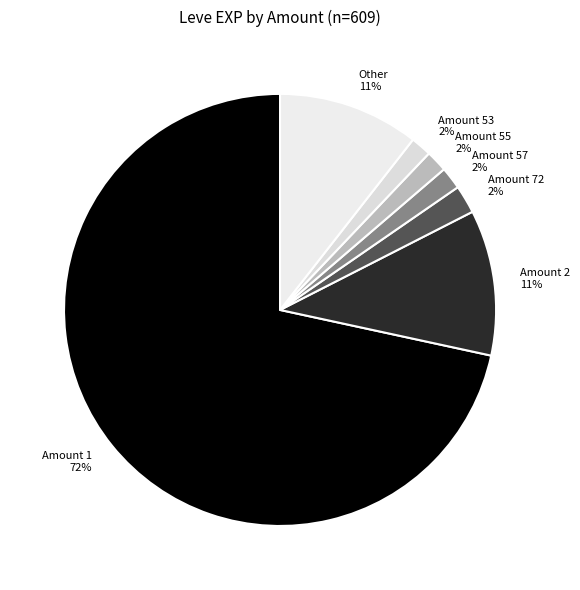

Count the number of slices in the pie.

7